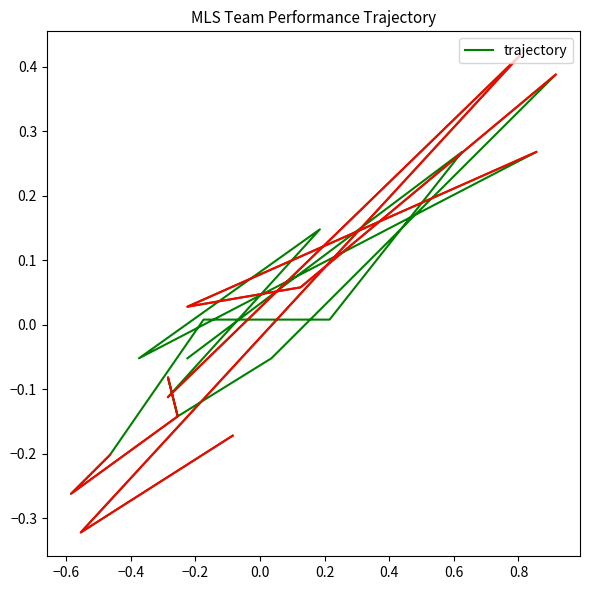

Reading left to right, list all the values displayed in this chart.

-0.2	-0.3	0.4	-0.1	0.1	-0.1	0.3	0.0	0.1	0.4	-0.1	-0.1	-0.1	-0.1	-0.3	-0.2	0.0	0.0	0.3	-0.1